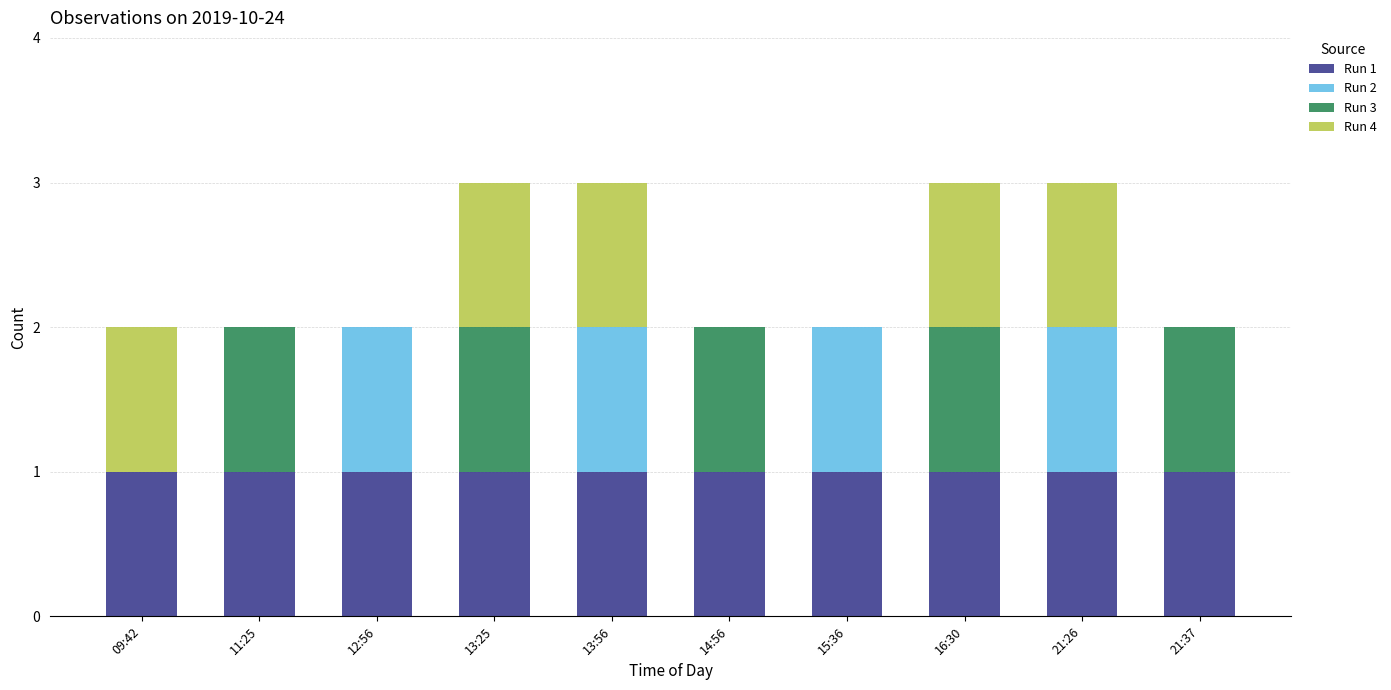

Count the number of categories in the chart.

10